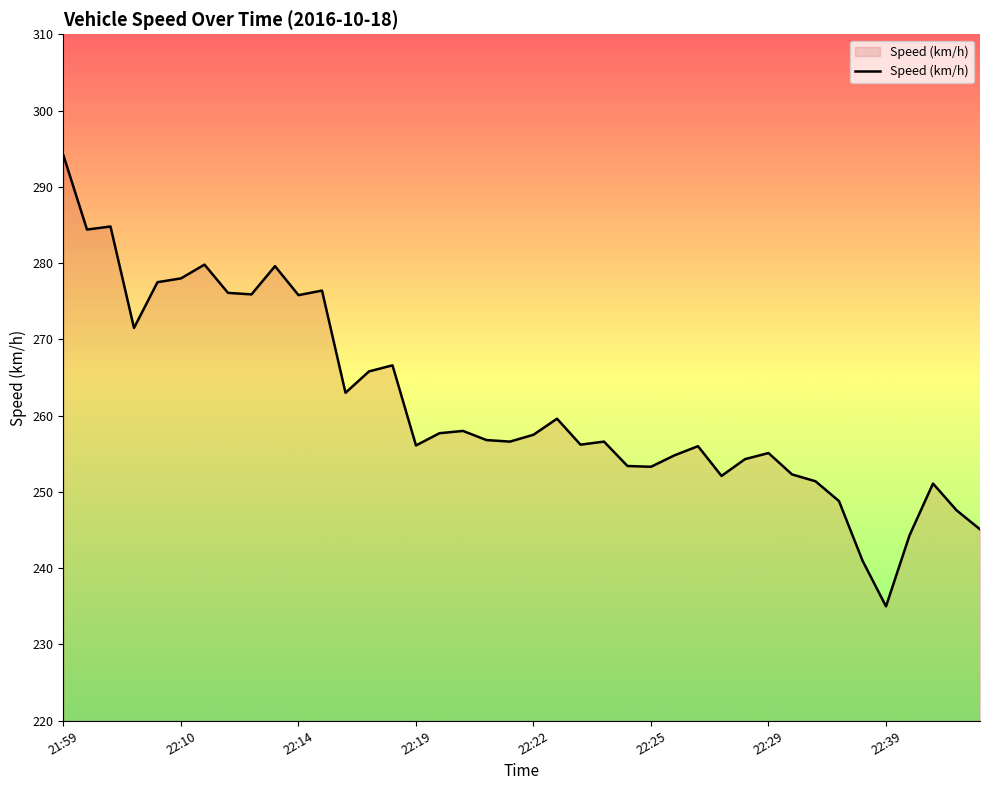

What is the smallest value displayed?

235.0